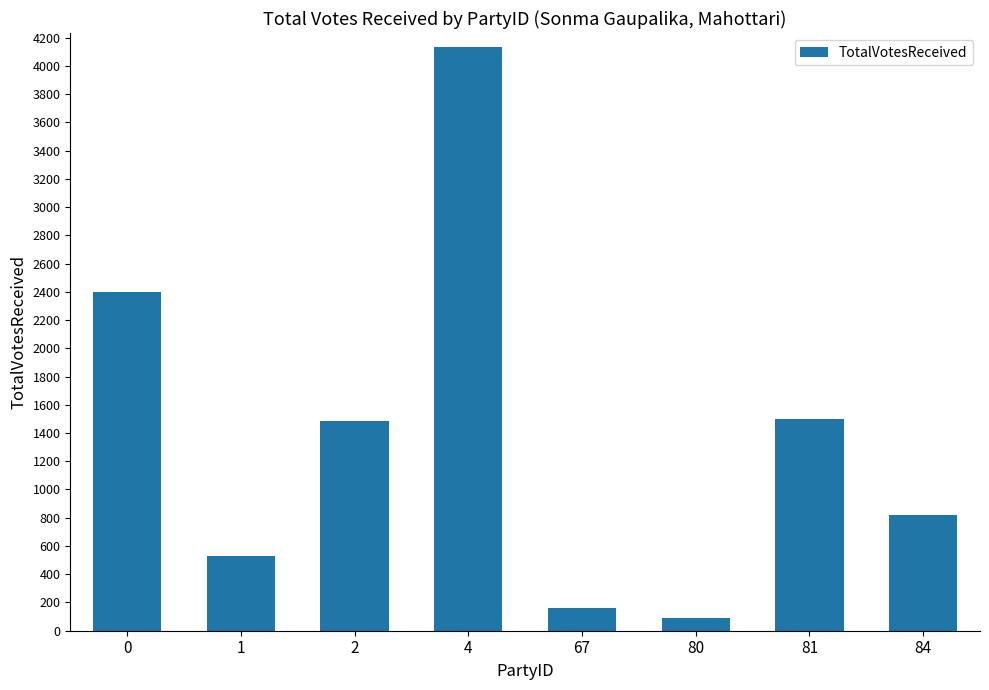

Reading left to right, transcribe all the data shown in this chart.

2401	527	1485	4132	158	88	1502	817